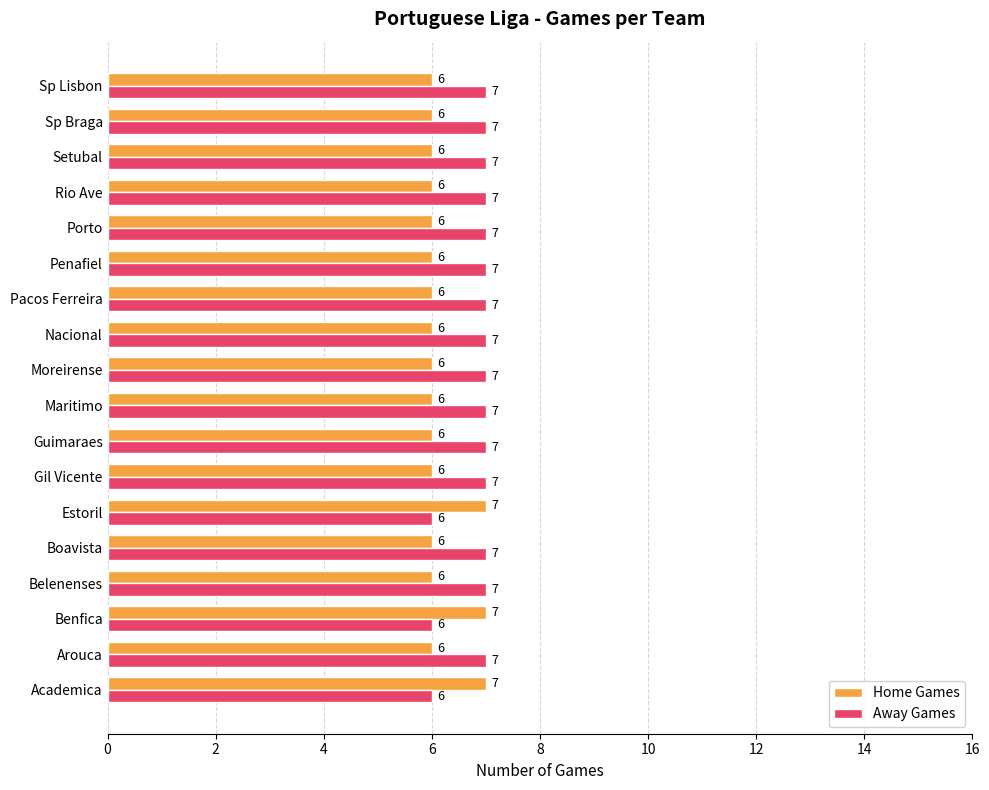

What is the average value of the Home Games series?

6